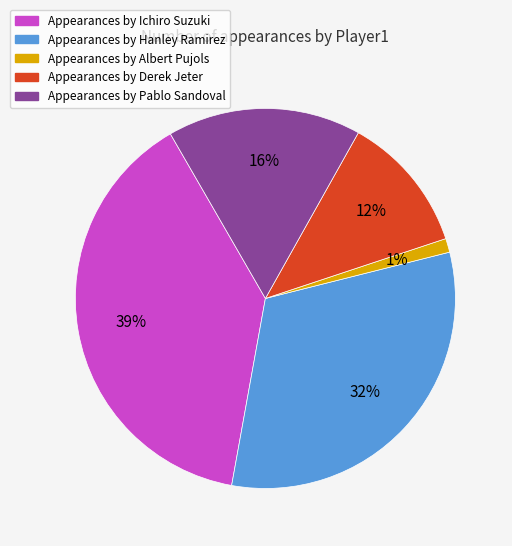

How many segments does this pie chart have?

5